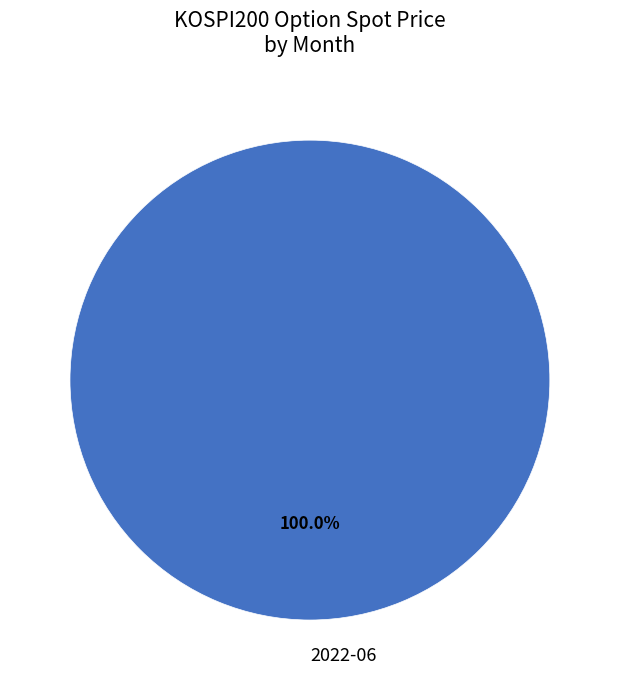

Rank the categories by value from lowest to highest.

2022-06